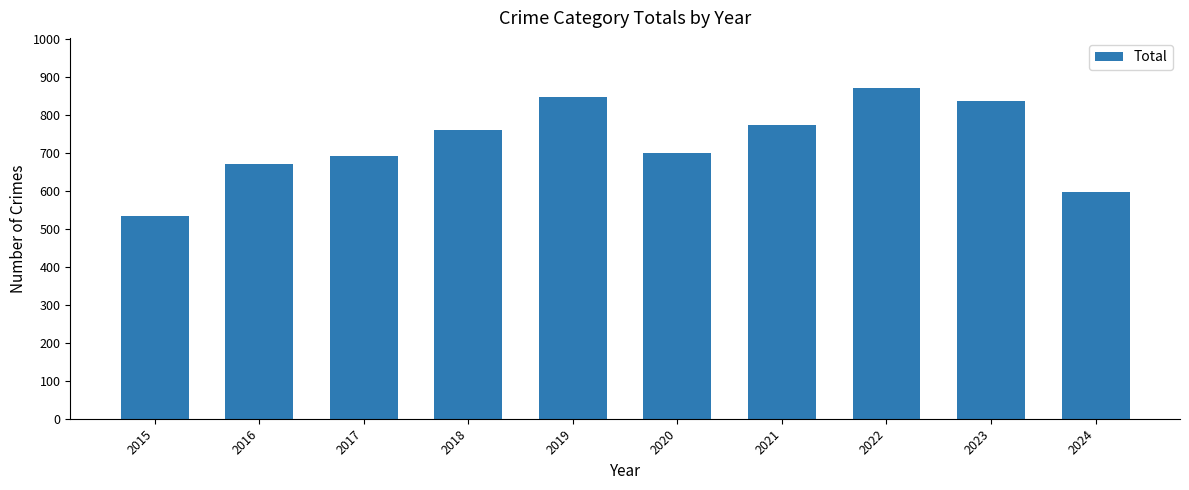

What value does the data have at 2023, to the nearest 10?

840